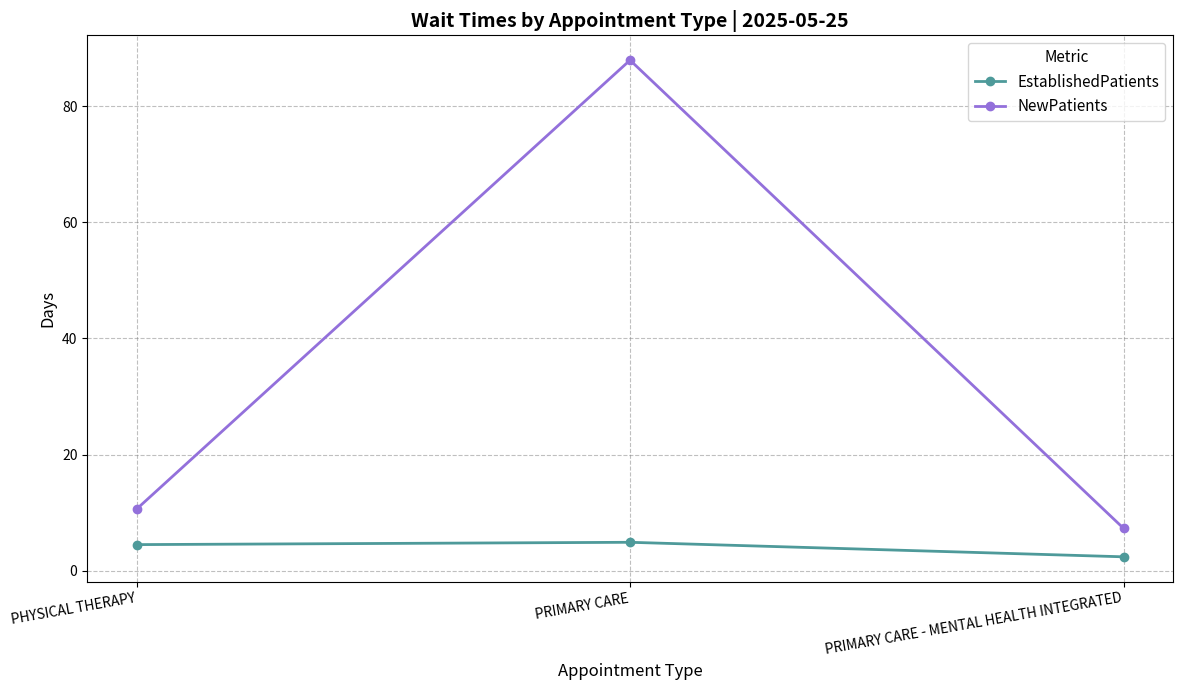

Which series has the widest spread of values?

NewPatients